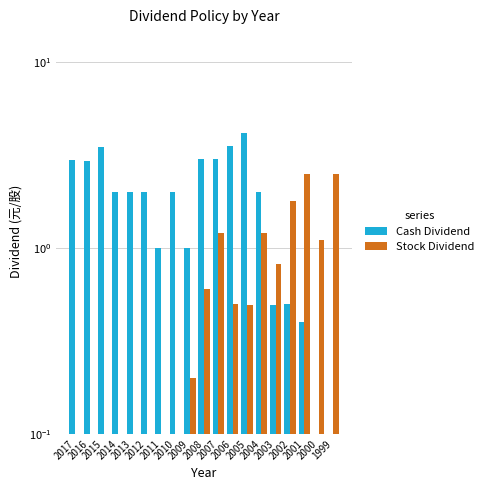

The Cash Dividend series shows 2.2 at 2000. True or false?

False